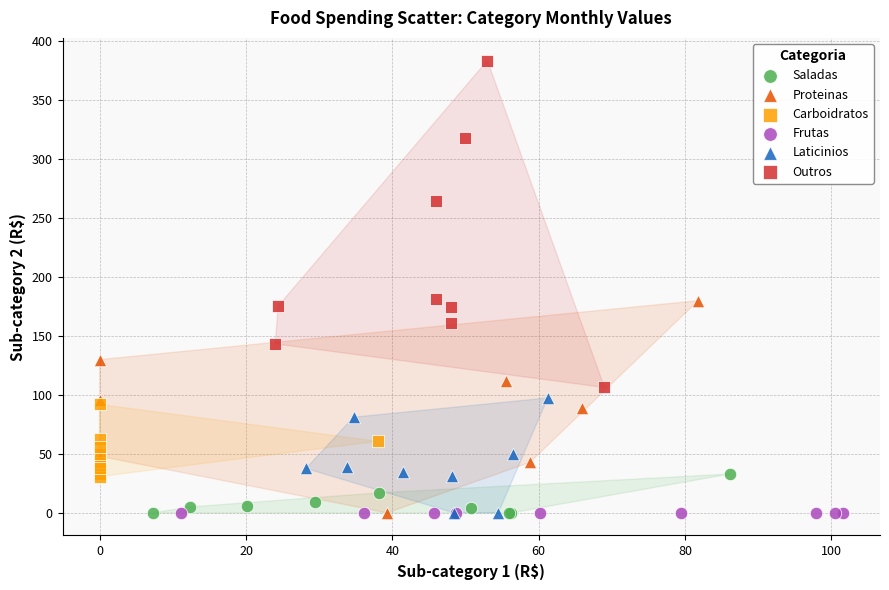

Which series reaches the maximum Y coordinate?

Outros